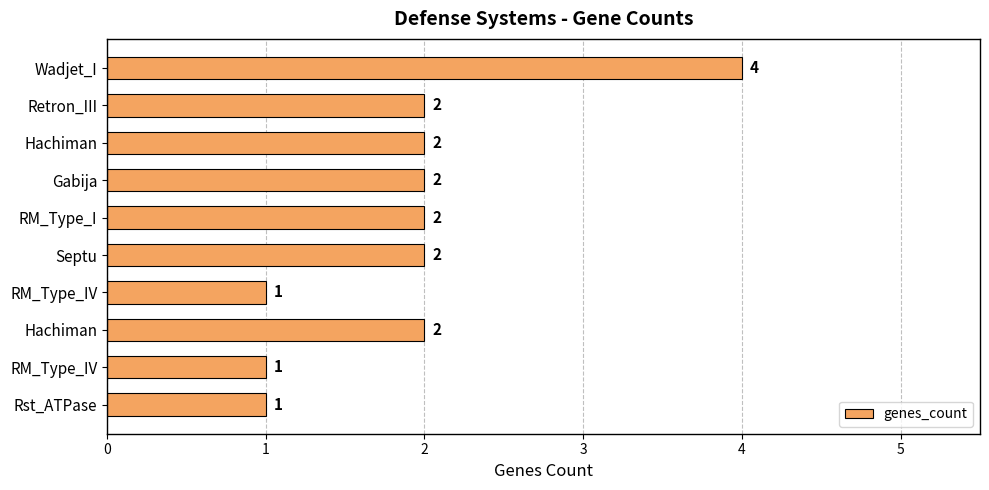

How many data points are less than 2?

3